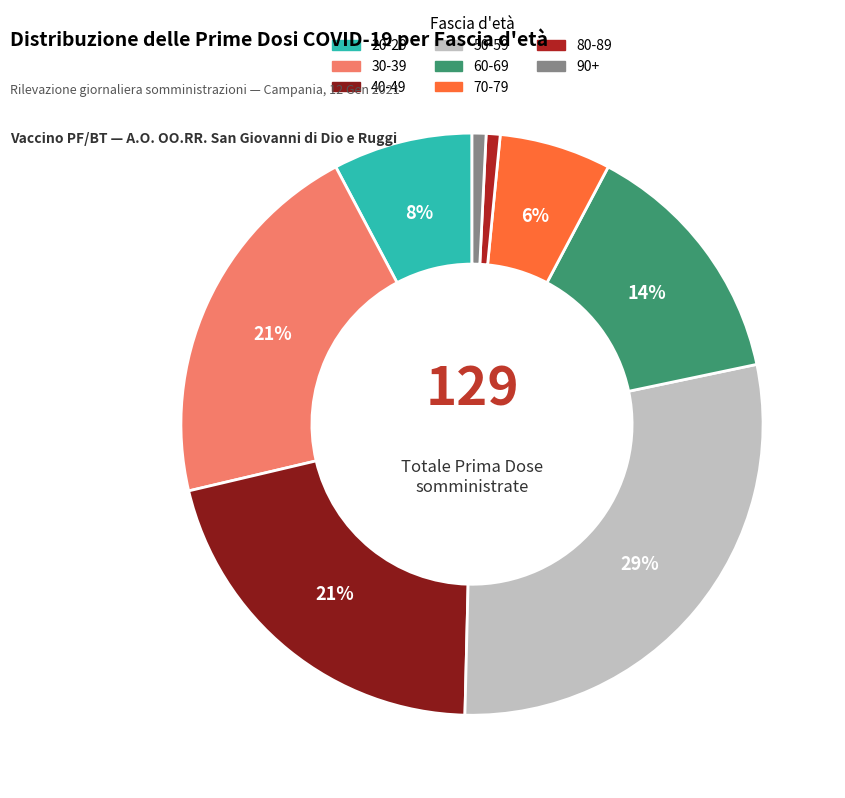

To the nearest percent, what is the difference between the largest and smallest slice percentages?

28%